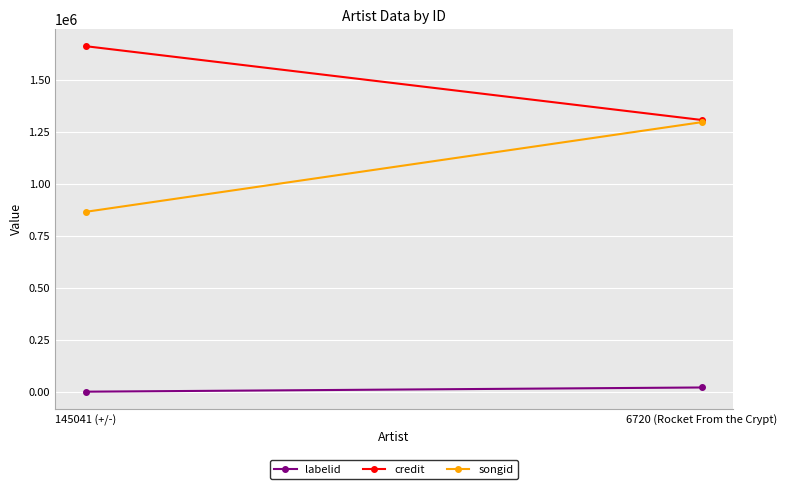

True or false: songid has a value of 365973 at 6720 (Rocket From the Crypt).

False